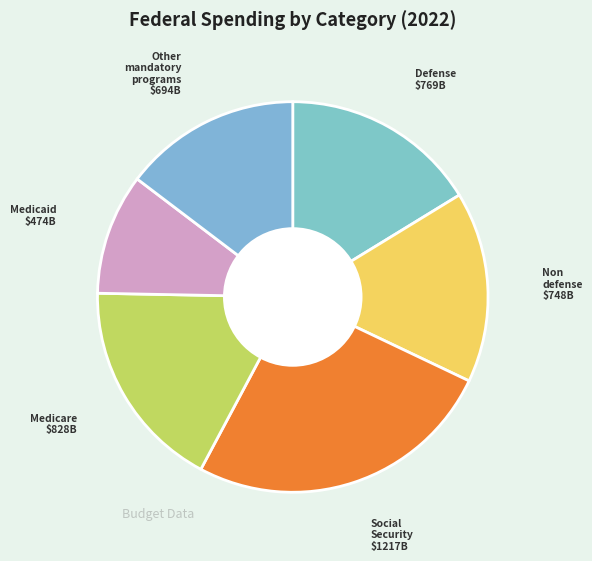

Which slice is the smallest?

Medicaid